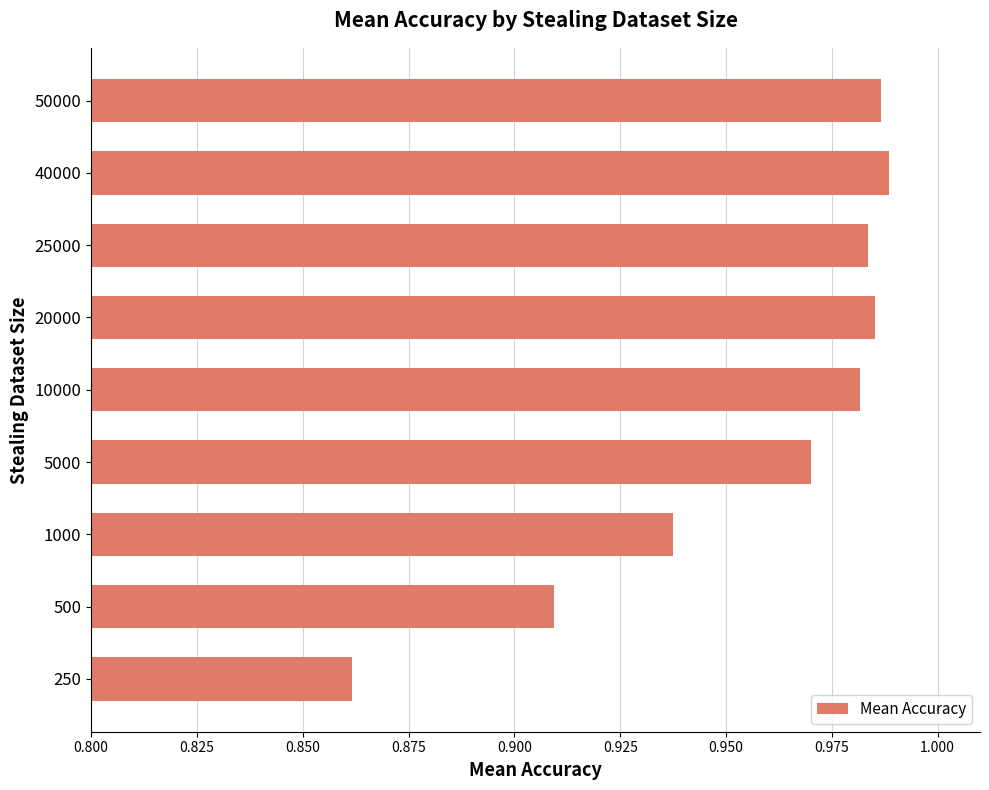

The value at 5000 is 0.3. True or false?

False